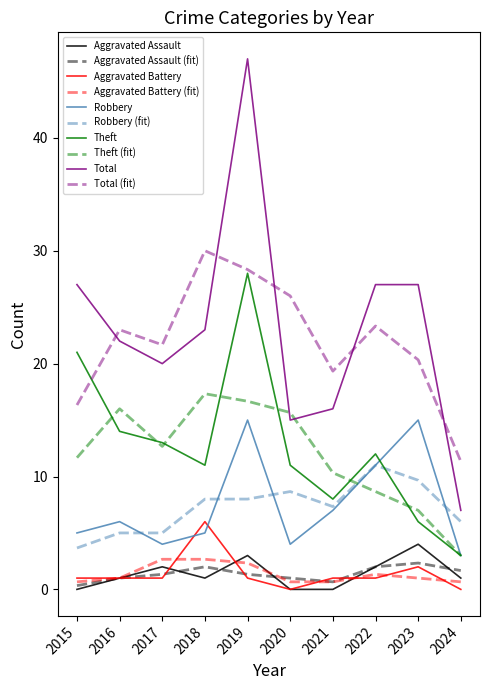

At how many categories does at least one series exceed 0?

10